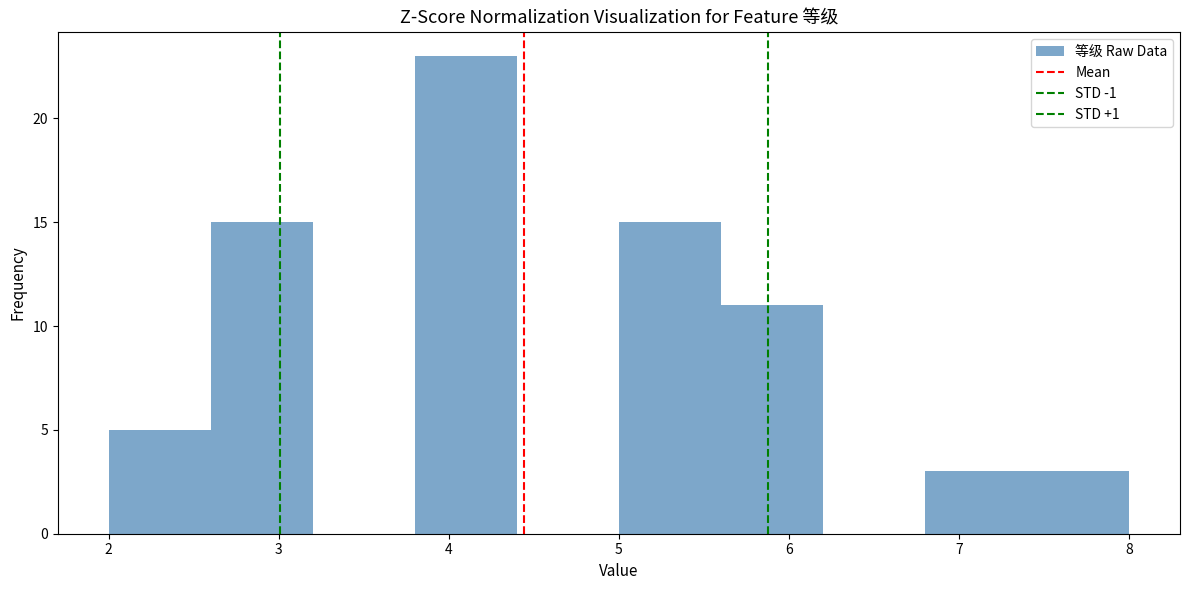

Which range on the x-axis has the tallest bar?

3.8 to 4.4